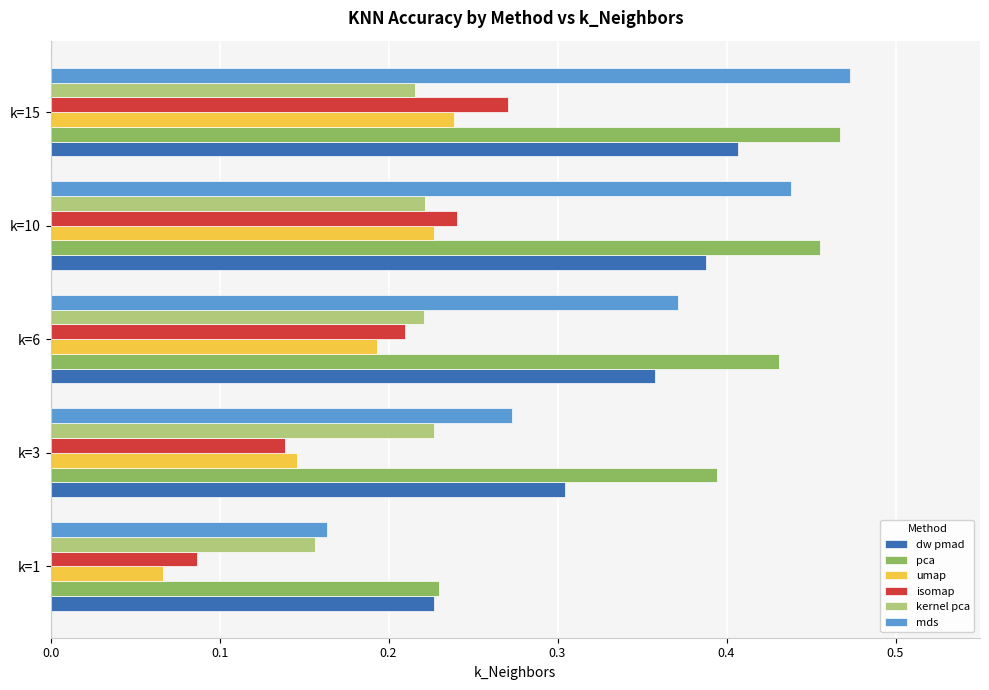

What is the sum of the pca values at k=1 and k=10?

0.7